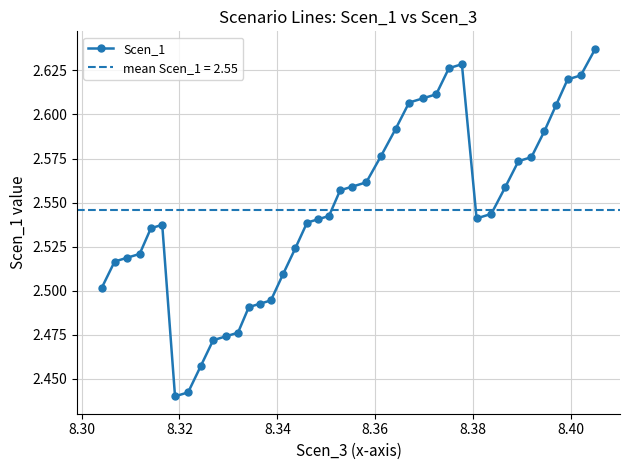

Count the Scen_1 values in the range 2 to 3.

40